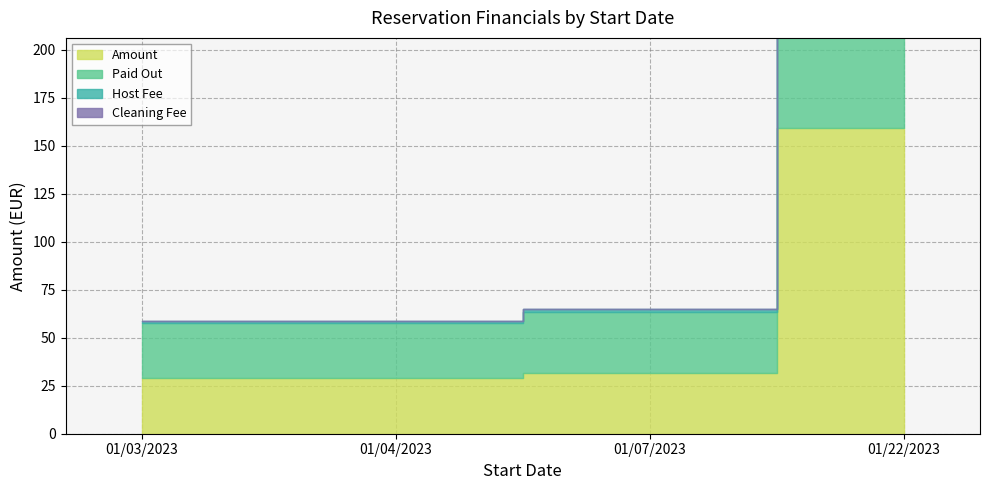

At which category does the chart reach its minimum across all series?

01/03/2023